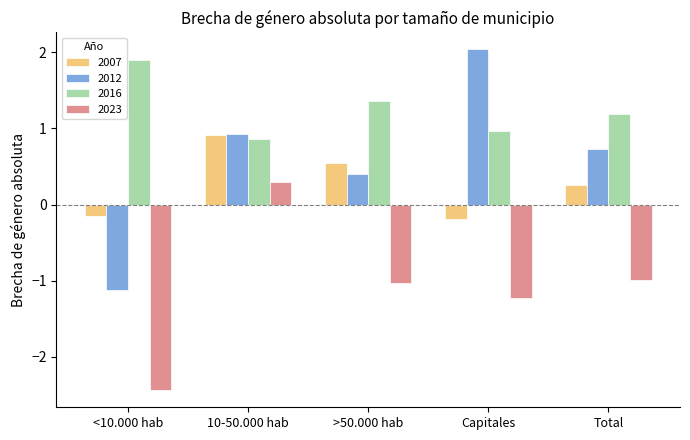

What is the label of the 1st bar from the left?

<10.000 hab